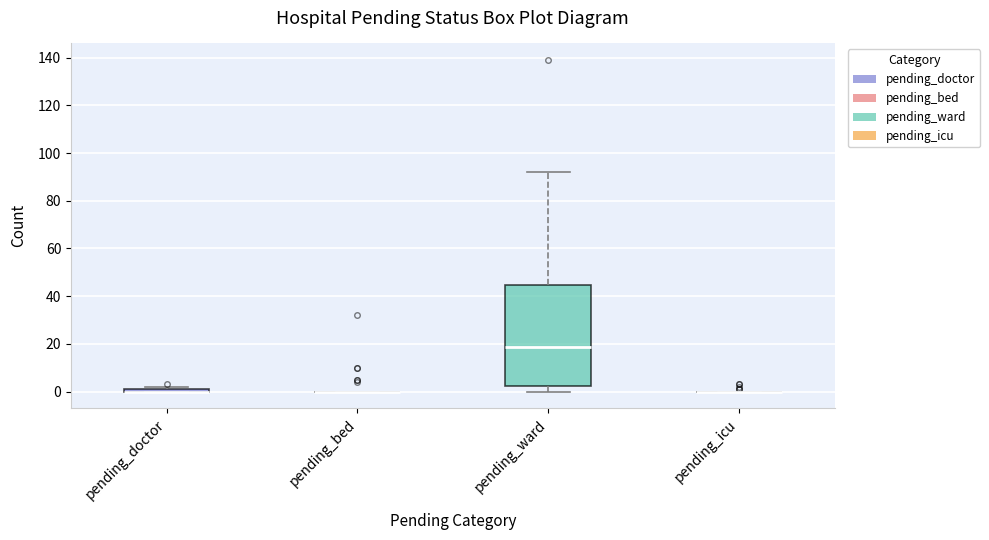

Comparing the boxes themselves (not the whiskers), which one is the tallest?

pending_ward